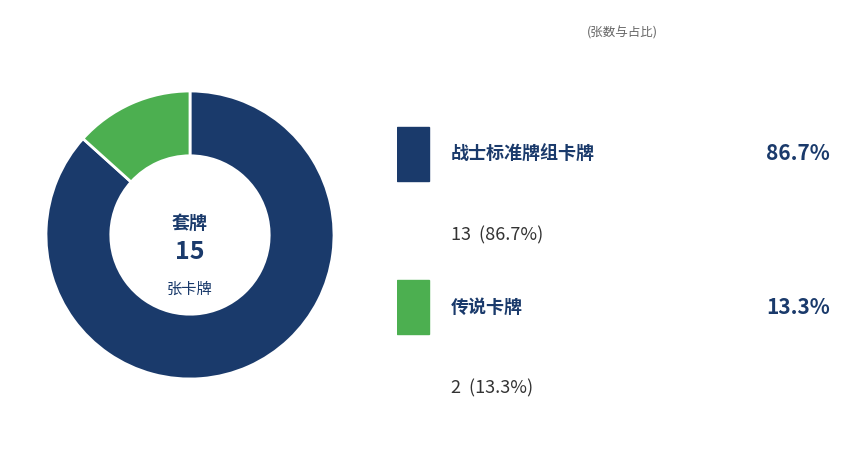

Is there a majority slice in this chart?

Yes